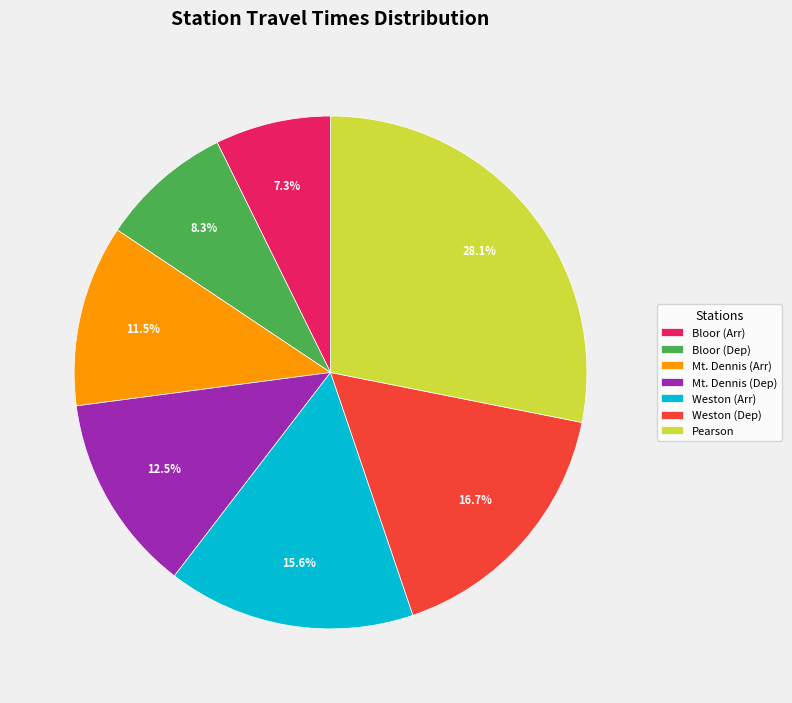

To the nearest percent, what is the combined percentage of Weston (Dep) and Bloor (Arr)?

24%